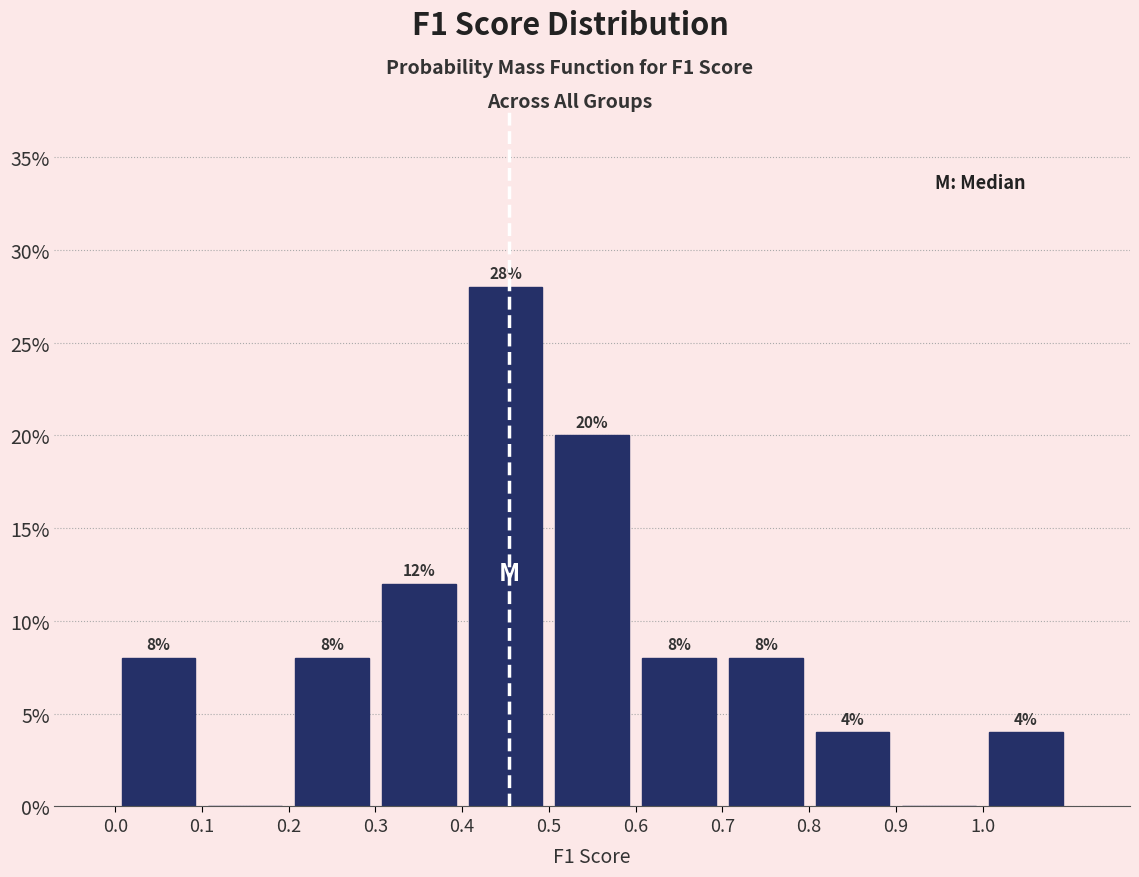

Which range on the x-axis has the tallest bar?

0.4 to 0.5